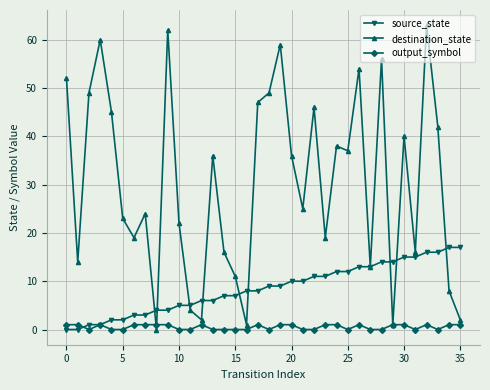

Rank the series by their maximum value, from highest to lowest.

destination_state, source_state, output_symbol